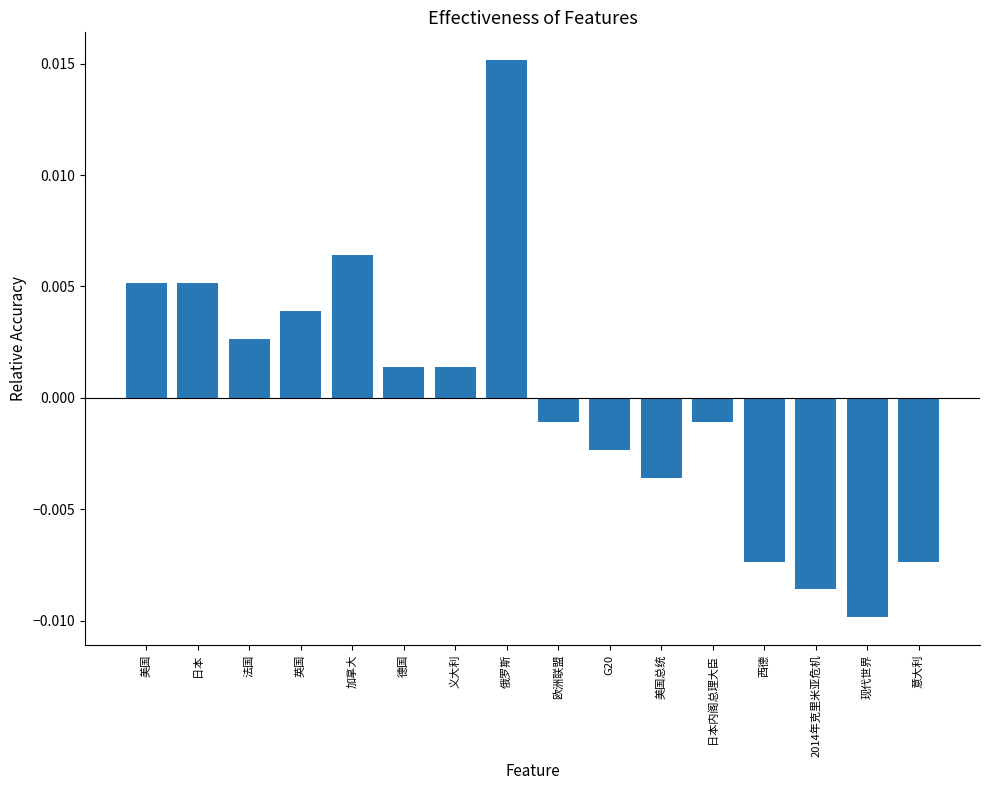

What is the label of the 3rd bar from the right?

2014年克里米亚危机